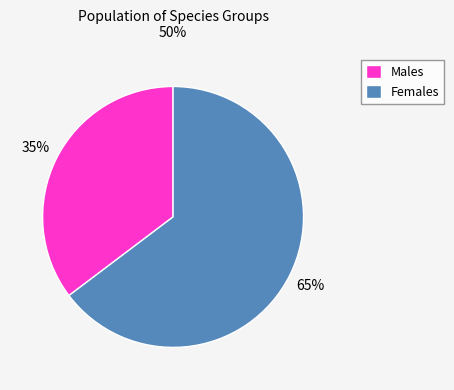

The Females slice represents 78% of the pie. True or false?

False